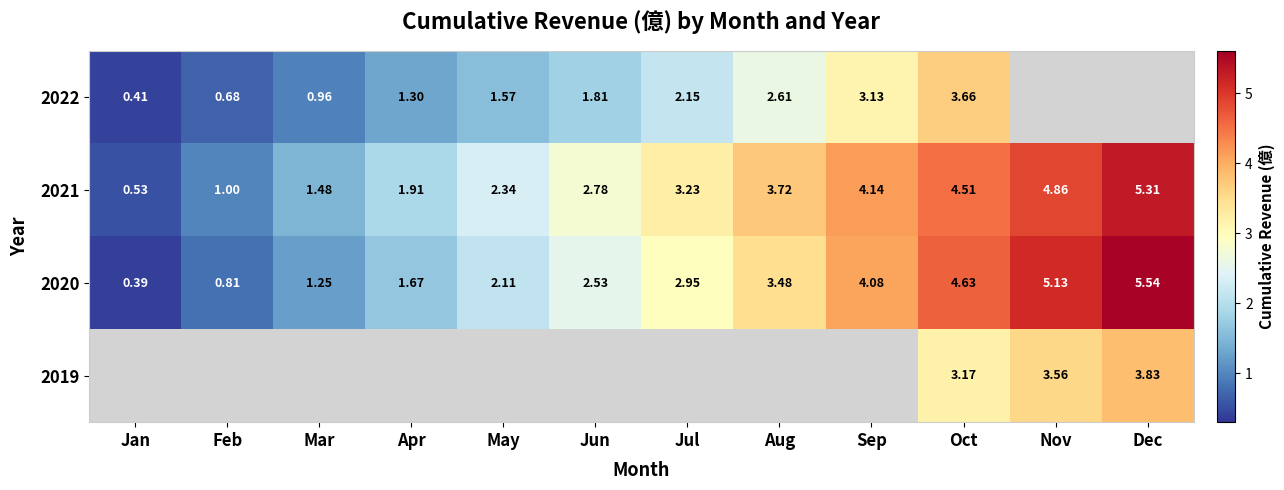

What is the smallest value displayed?

0.4